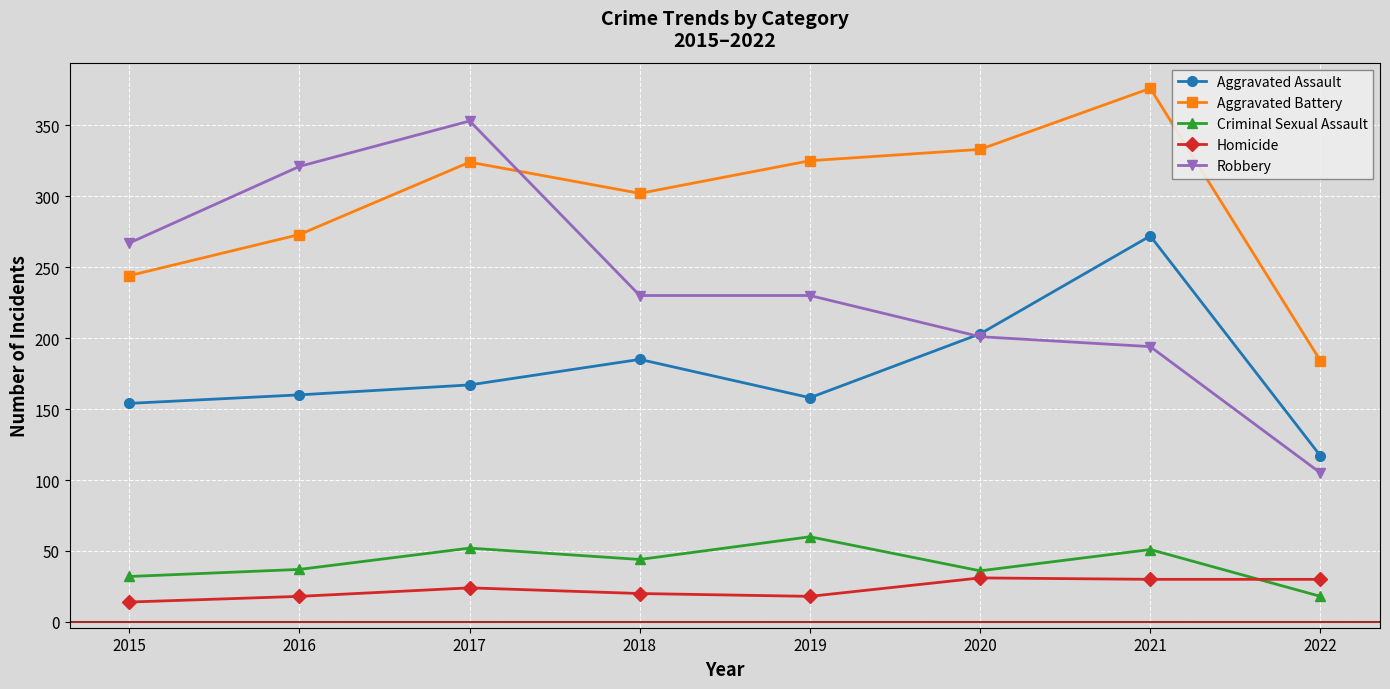

True or false: Aggravated Assault and Criminal Sexual Assault intersect in this chart.

False